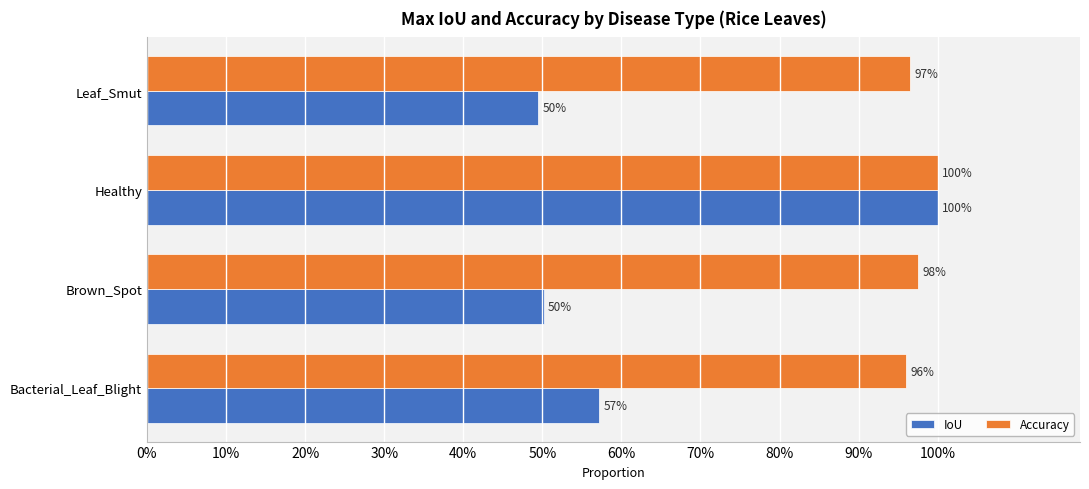

What are all the series names shown in the legend?

IoU, Accuracy